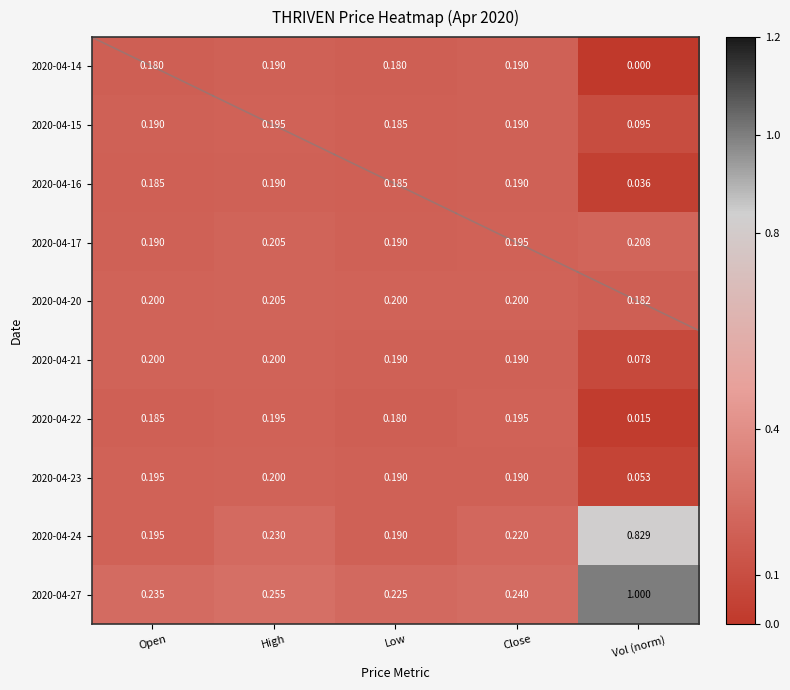

At which category does the chart reach its peak across all series?

Vol (norm)